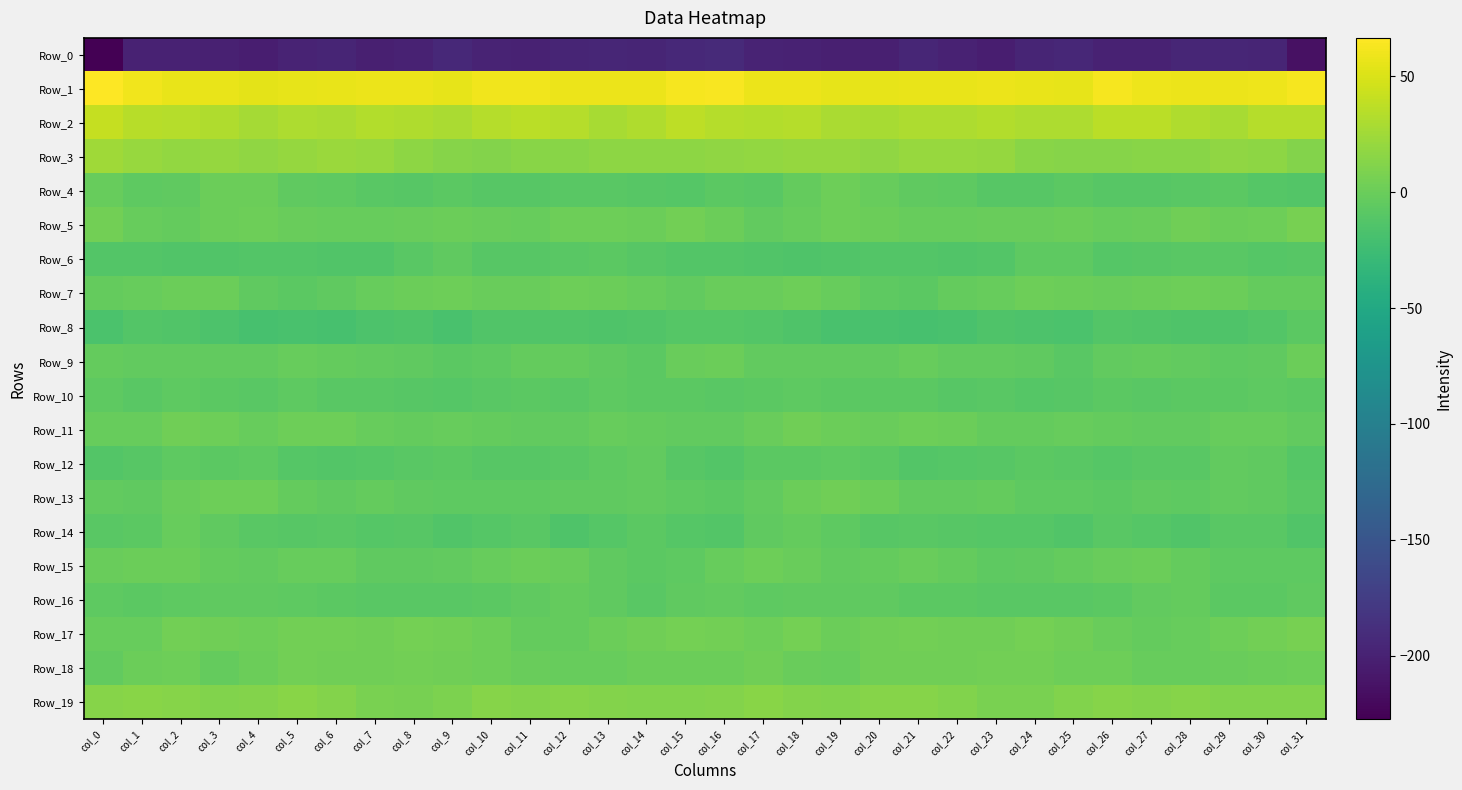

How many categories are shown in the chart?

32